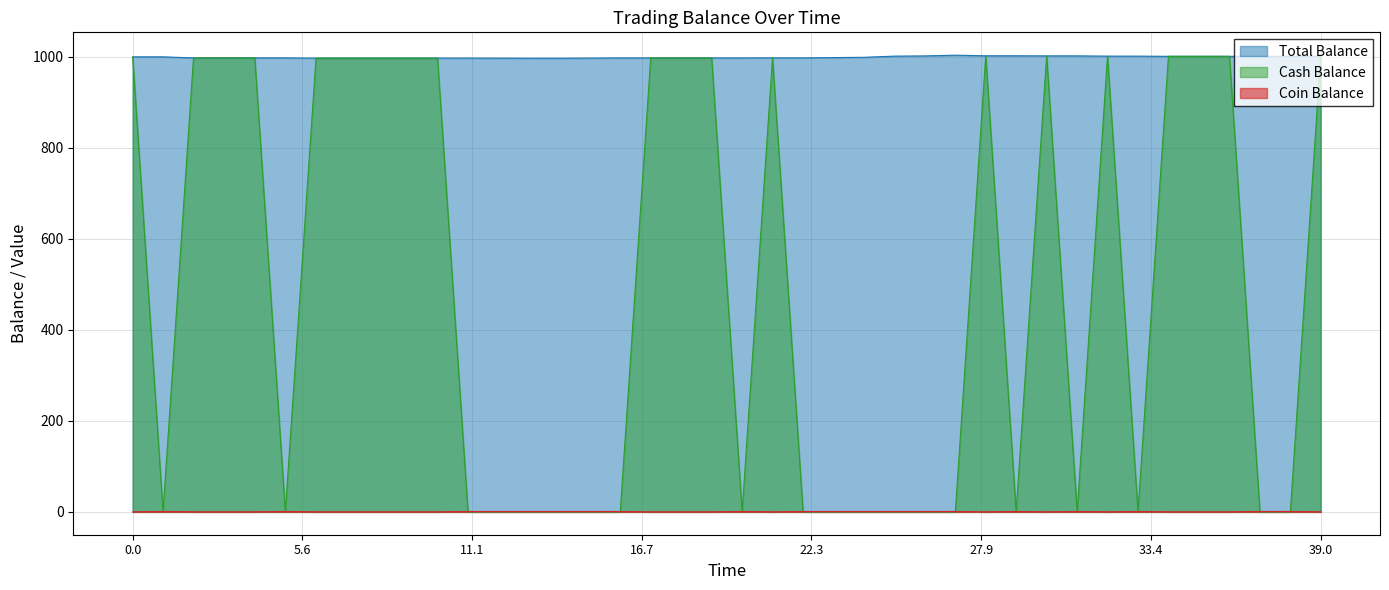

List the series in order of their peak value, highest first.

Total Balance, Cash Balance, Coin Balance